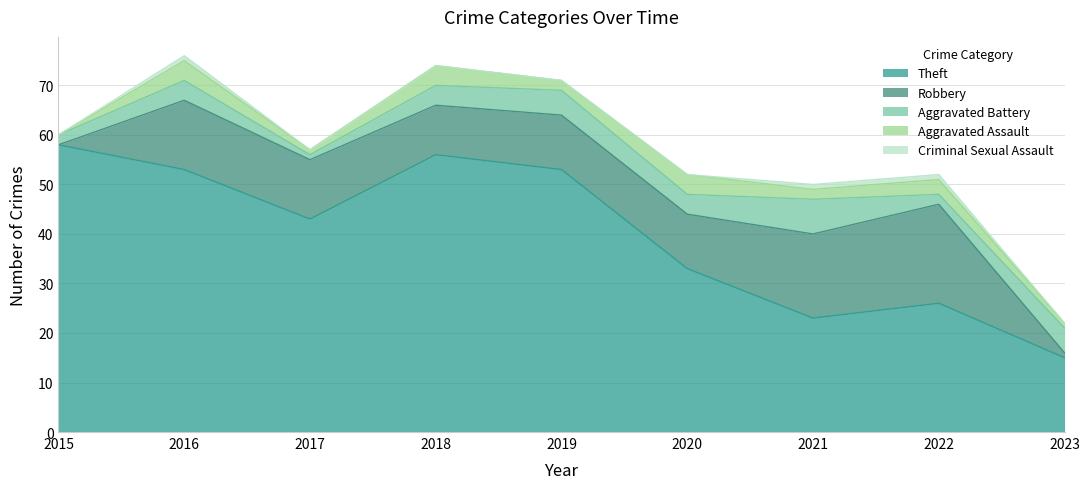

The Aggravated Battery series shows 1 at 2018. True or false?

False